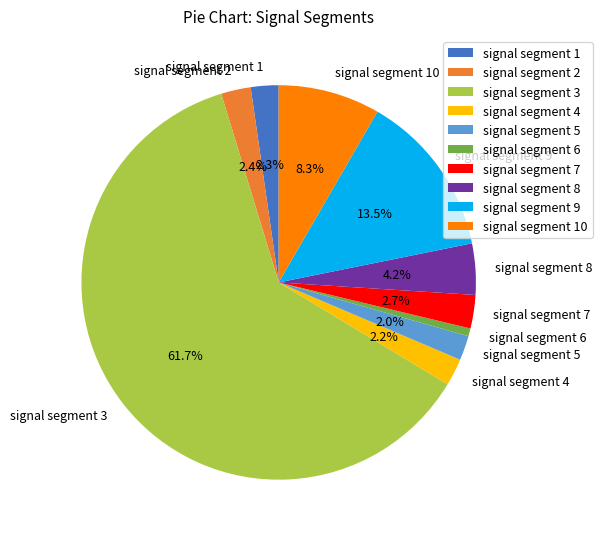

Which slice is the largest?

signal segment 3